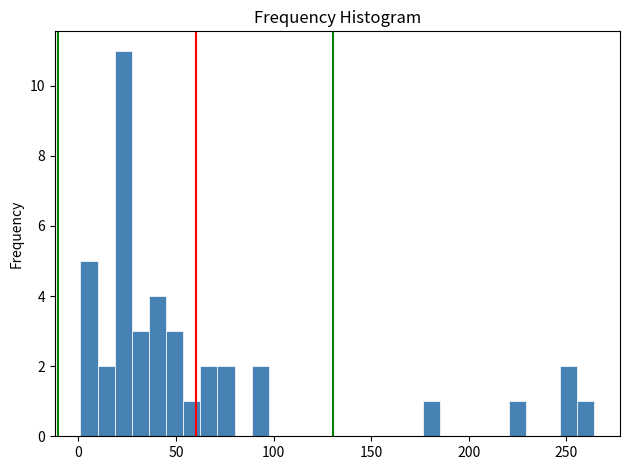

Read against the x-axis, roughly where is the centre of the tallest bar?

25